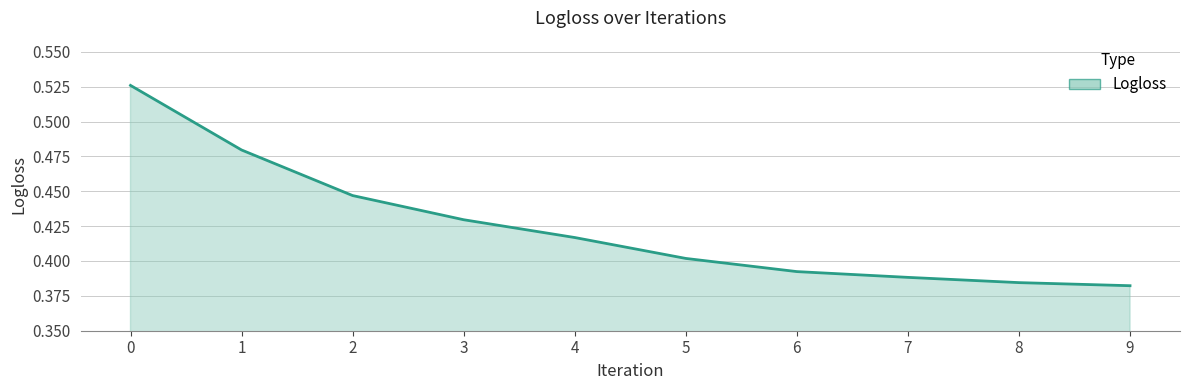

Where is the data nearest to the value 0?

9